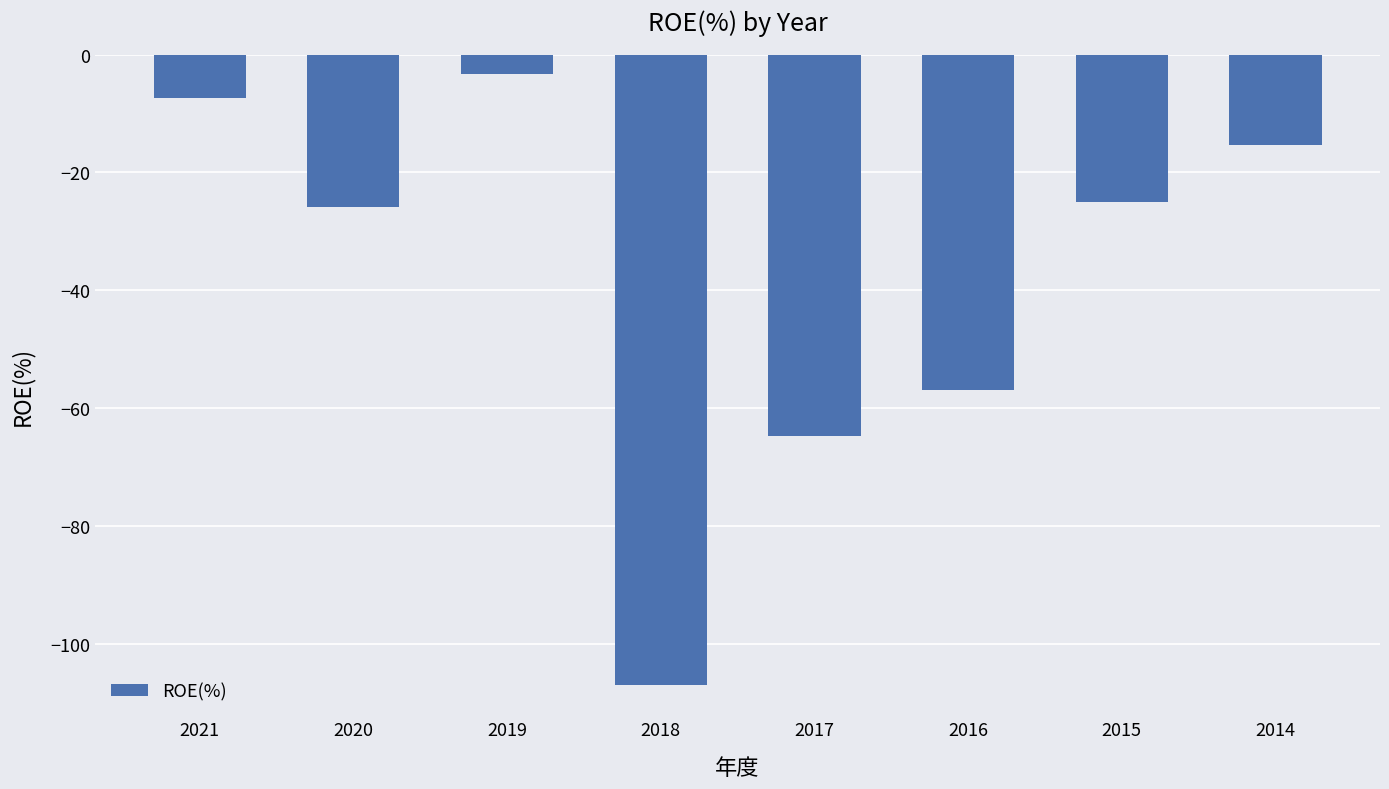

What is the minimum value shown in the chart?

-107.0